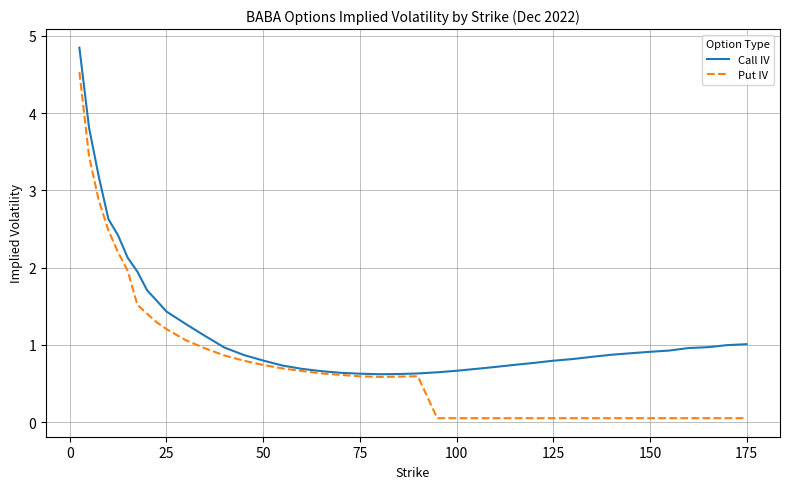

Which series has the widest spread of values?

Put IV